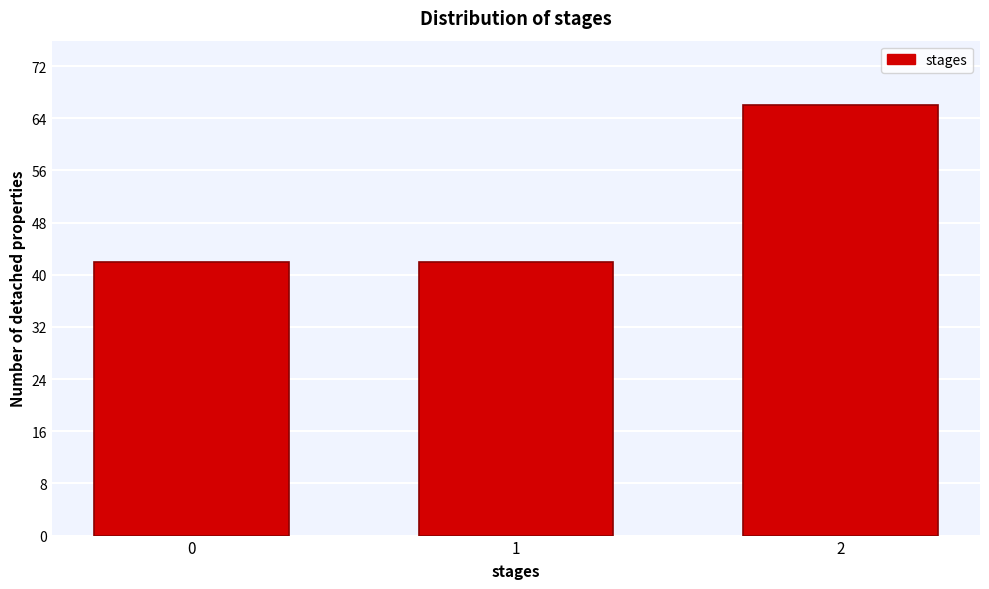

Reading left to right, list all the values displayed in this chart.

42	42	66